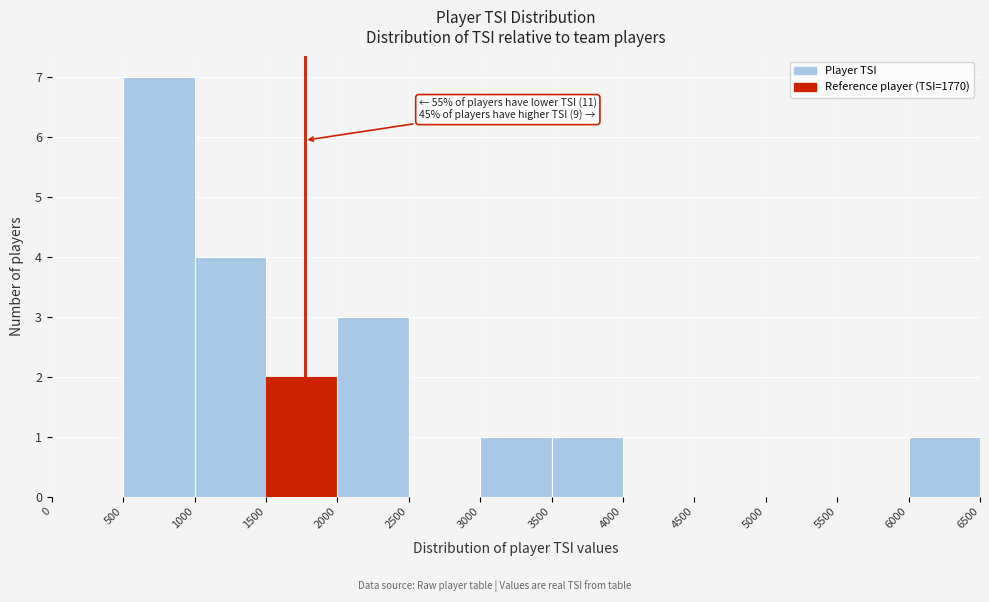

Over which range of the x-axis is the bar tallest?

500 to 1000